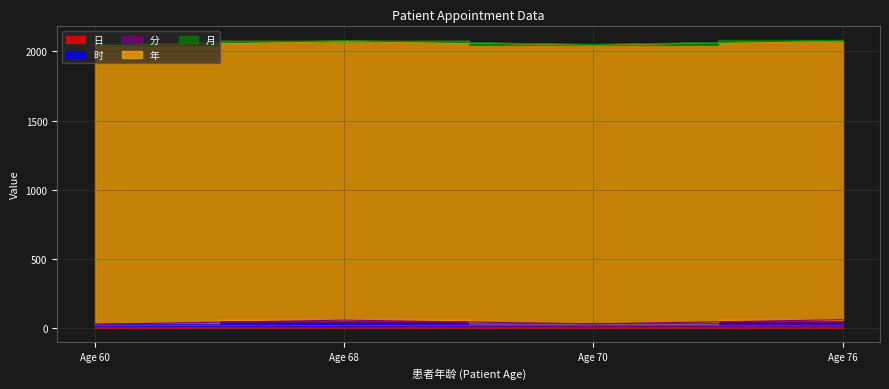

True or false: 时 and 分 cross at least once.

False